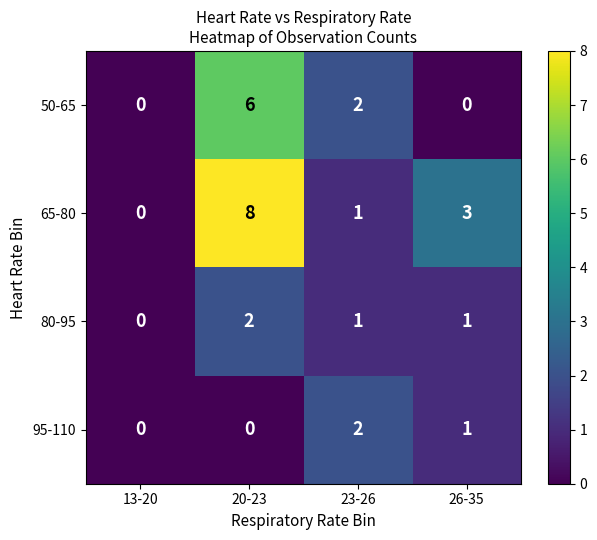

What is the sum of the 50-65 values at 20-23 and 13-20?

6